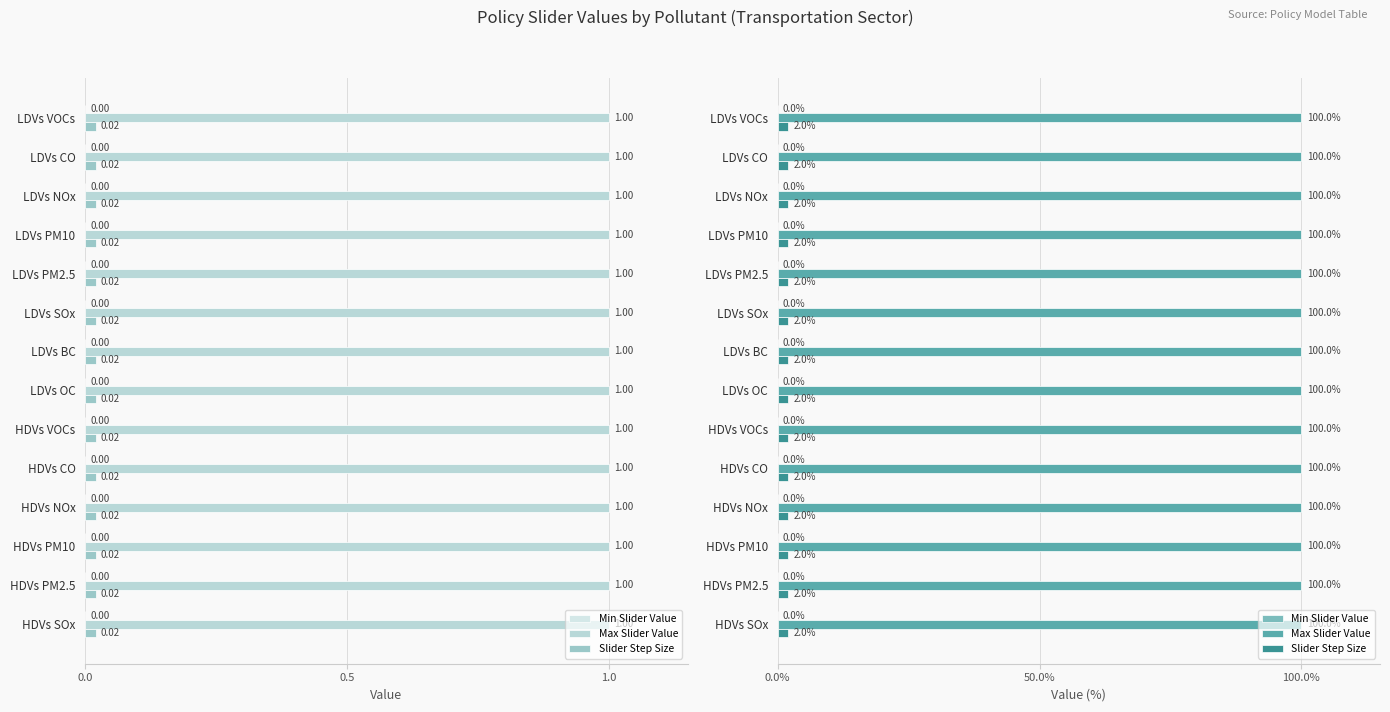

True or false: Max Slider Value has a value of 1.7 at HDVs SOx.

False